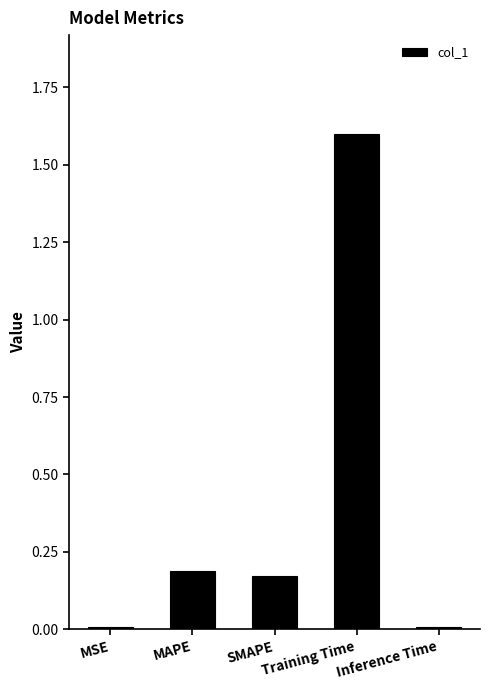

Which has a higher value, MSE or Training Time?

Training Time